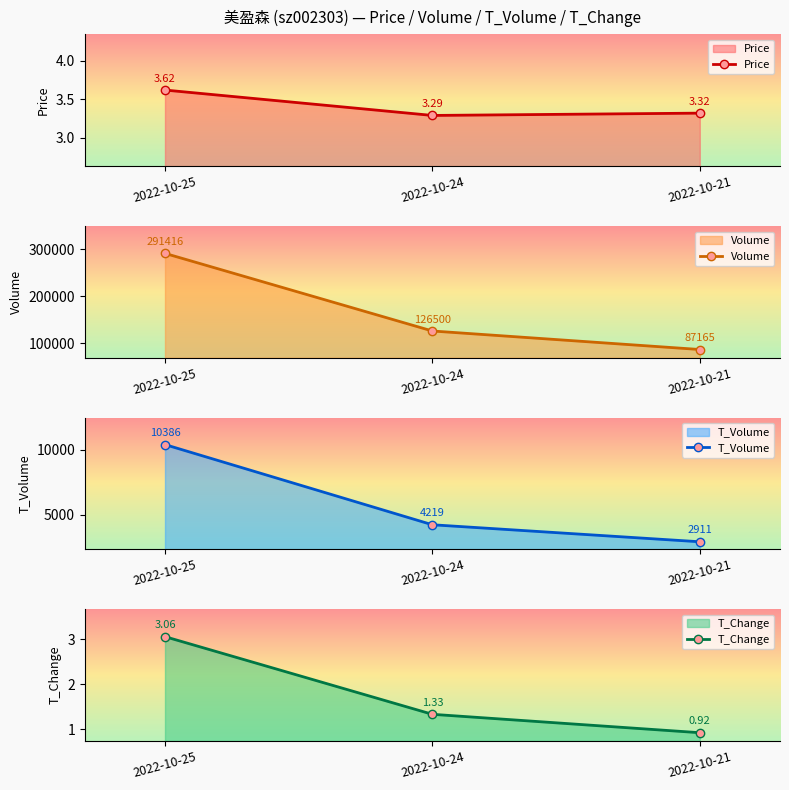

Reading right to left, list all the values displayed in this chart.

Price: 2022-10-21=3.3	2022-10-24=3.3	2022-10-25=3.6
Volume: 2022-10-21=87165.0	2022-10-24=126500.0	2022-10-25=291416.0
T_Volume: 2022-10-21=2911.0	2022-10-24=4219.0	2022-10-25=10386.0
T_Change: 2022-10-21=0.9	2022-10-24=1.3	2022-10-25=3.1